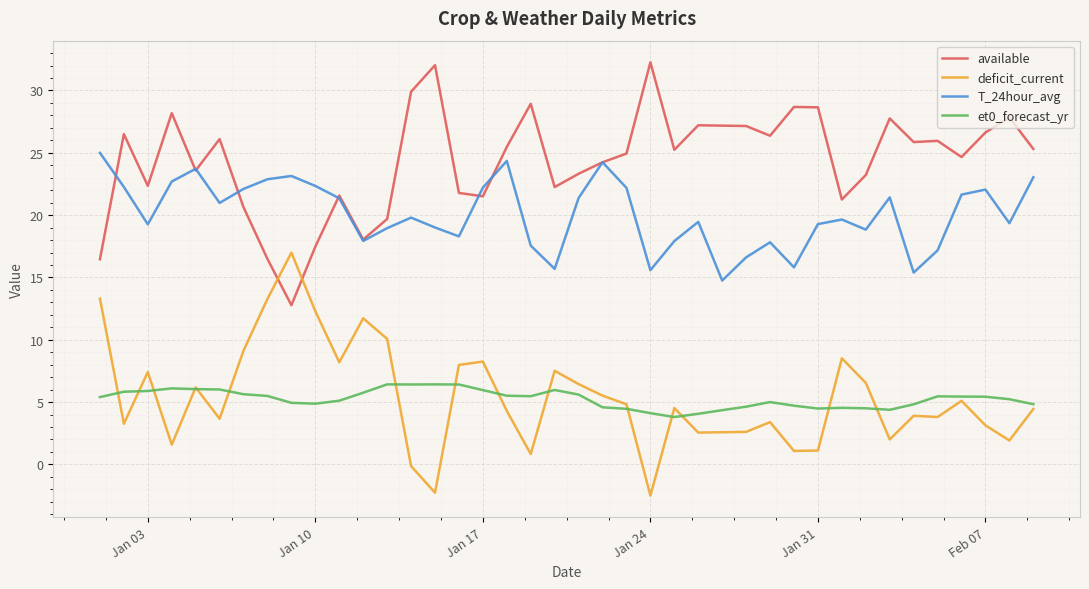

What is the difference between the maximum and second lowest values in the T_24hour_avg series?

9.6